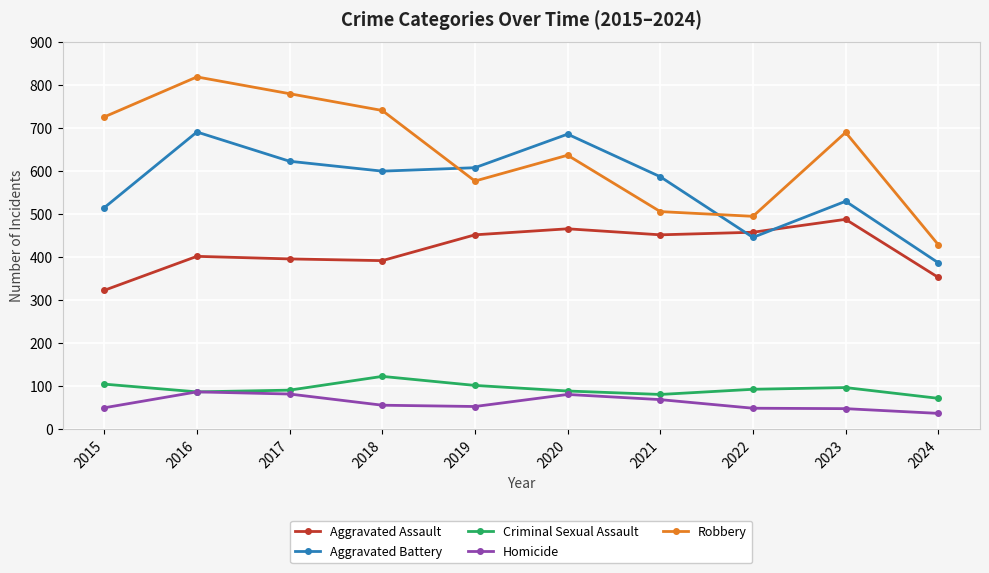

What is the difference between the highest and lowest values at 2023?

642